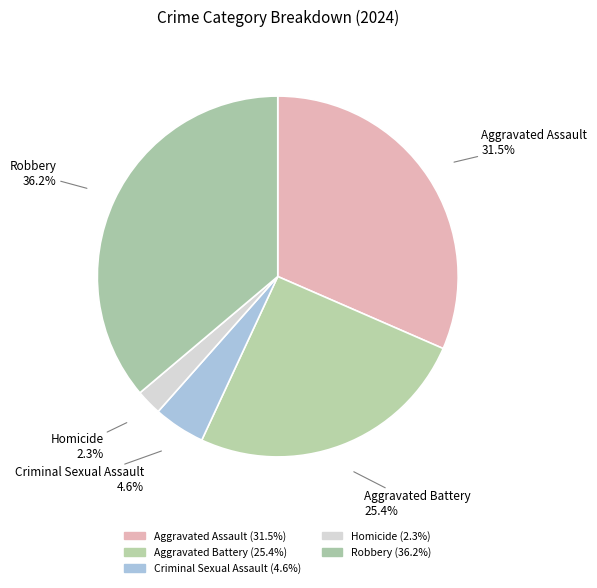

Is Aggravated Assault the majority of the pie?

No